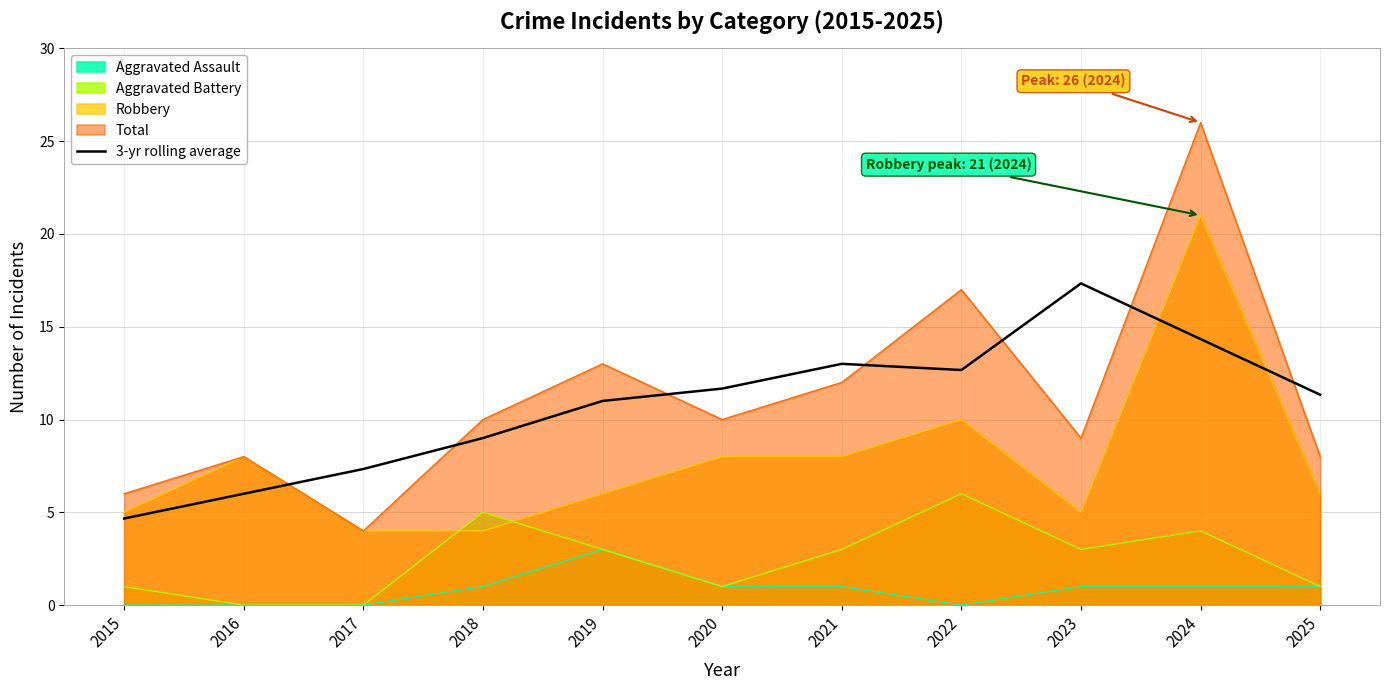

Count the number of categories in the chart.

11